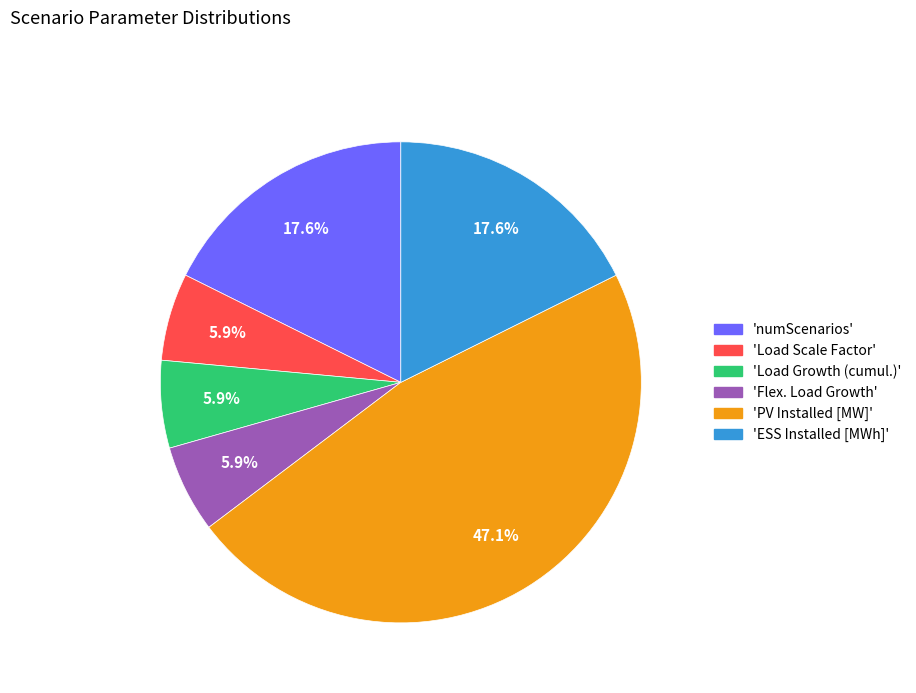

Combined, what portion of the pie is 'Flex. Load Growth' and 'numScenarios'?

23.5%